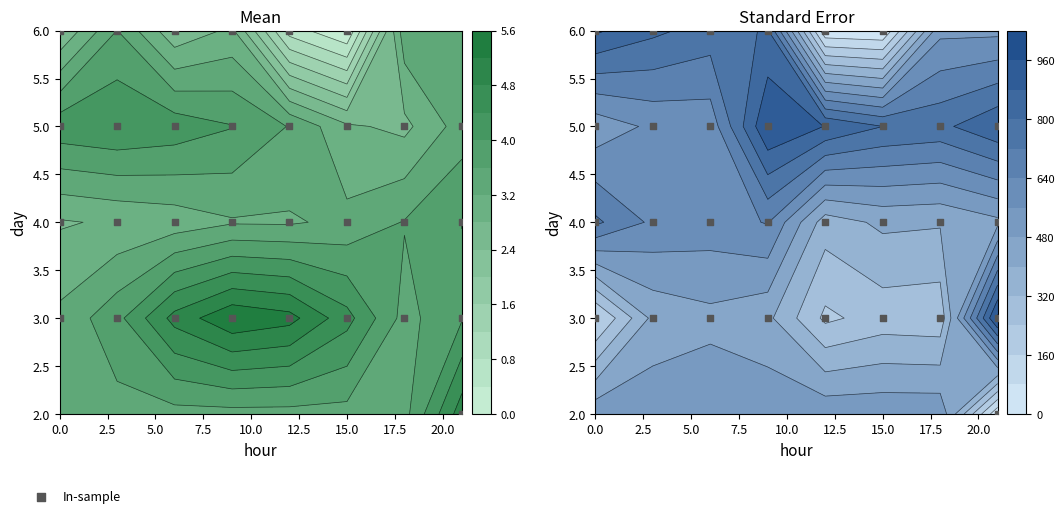

The value at 0.0 is 4. True or false?

True